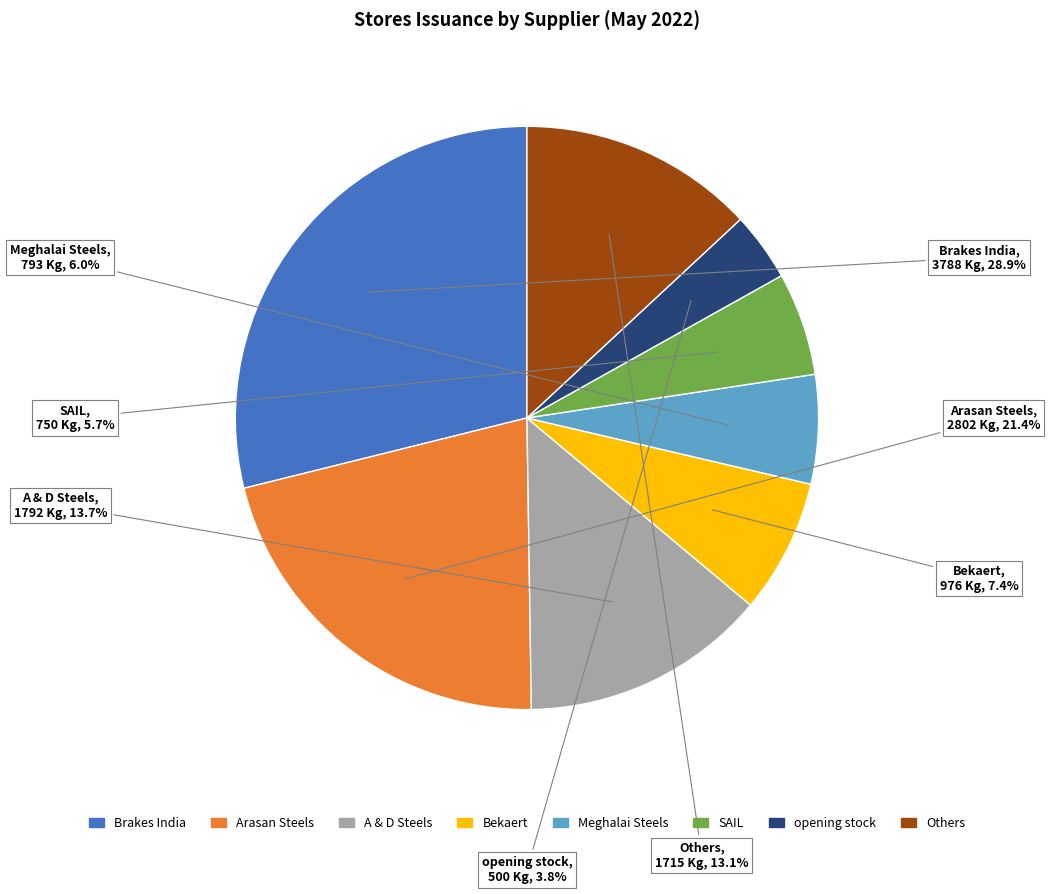

Count the number of slices in the pie.

8